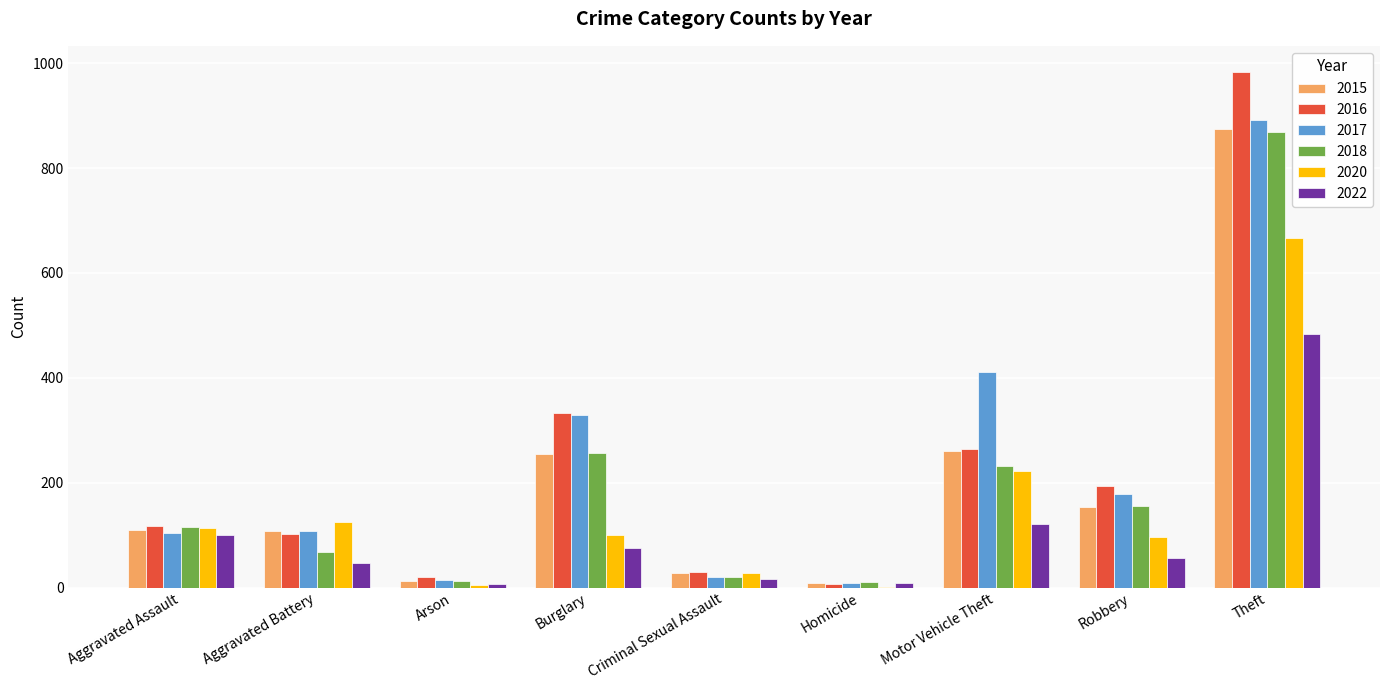

What is the sum of all 2015 values?

1811